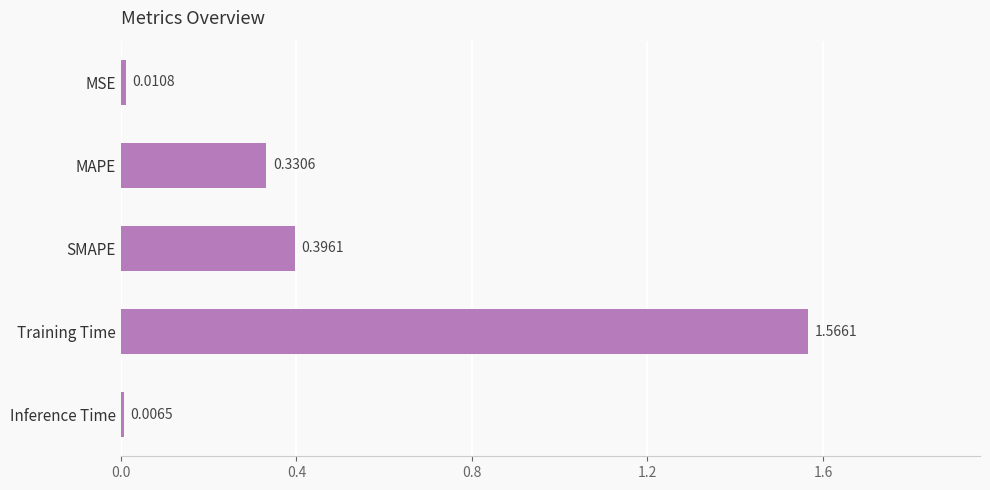

At which category does the chart reach its minimum across all series?

Inference Time